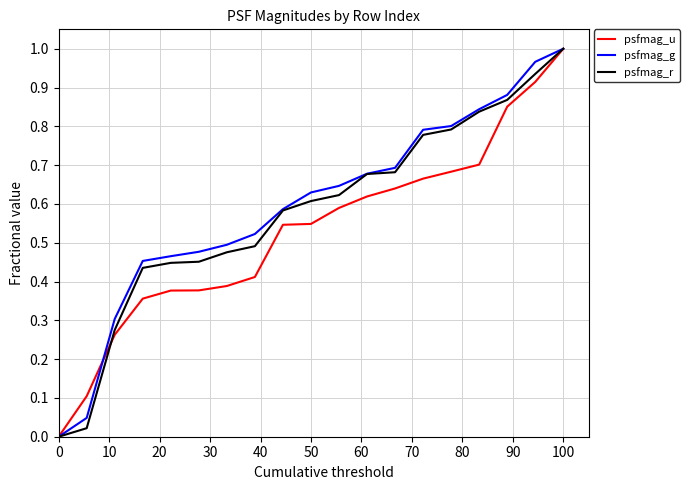

How many series are shown in this chart?

3